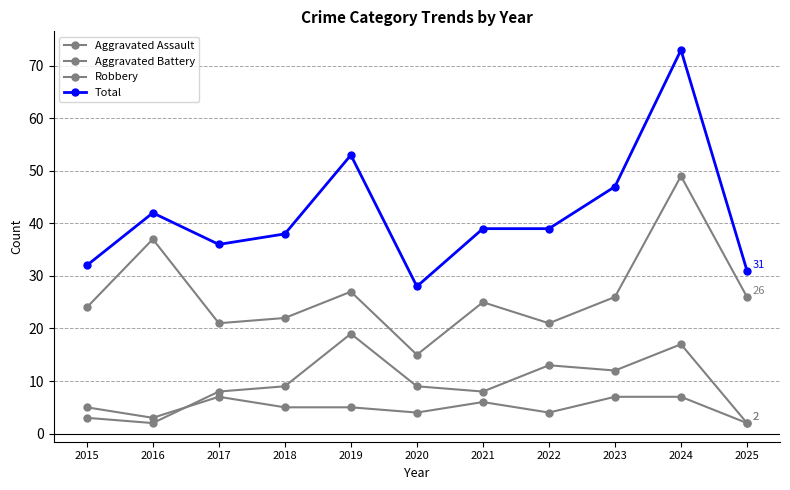

How many data points in Robbery are less than 25?

5